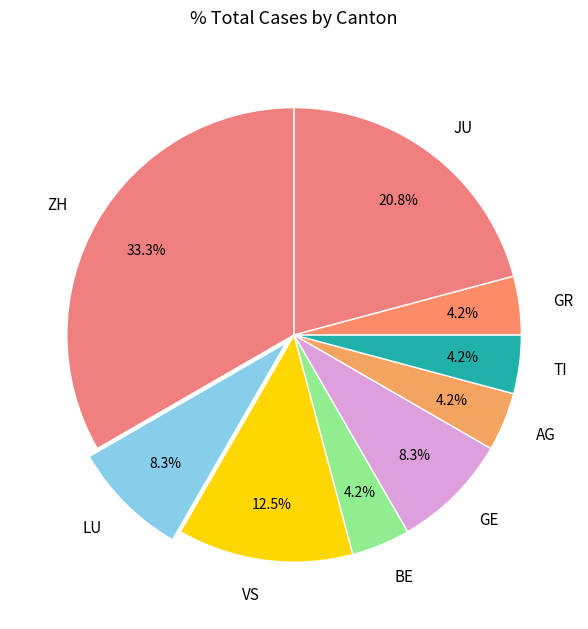

What is the ratio of the value at LU to the value at AG?

2.0